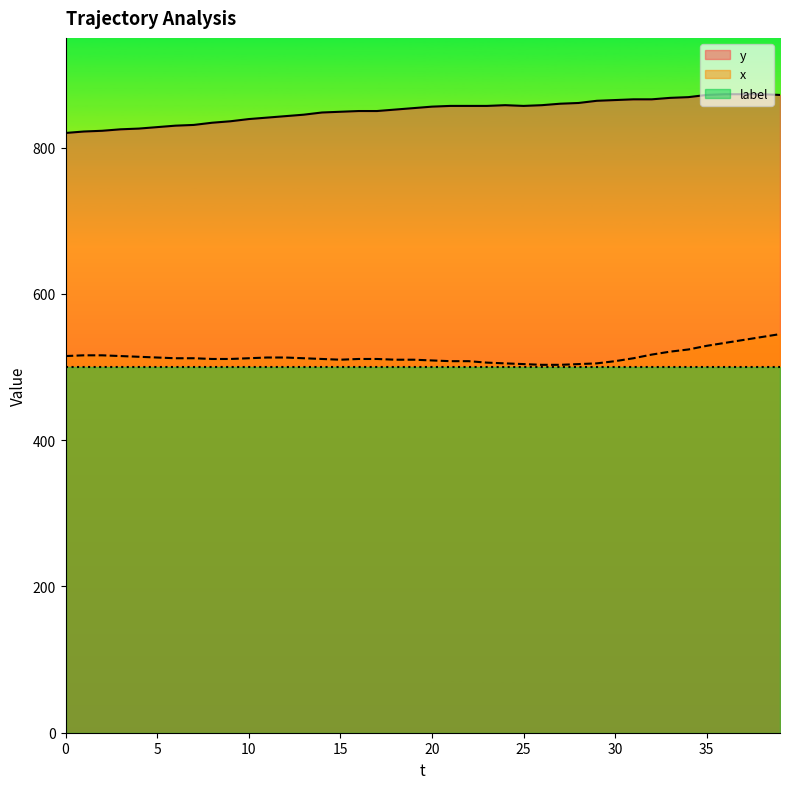

Between 15 and 18, which series saw the biggest shift?

y